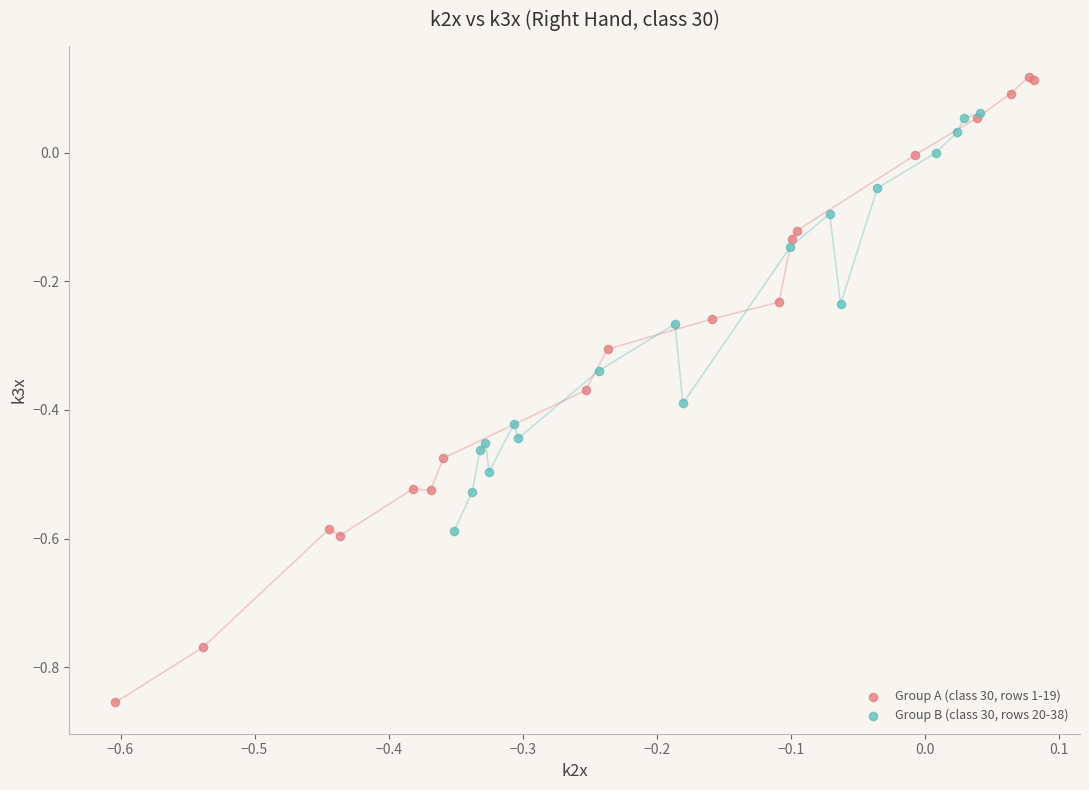

Which series contains the highest Y value?

Group A (class 30, rows 1-19)